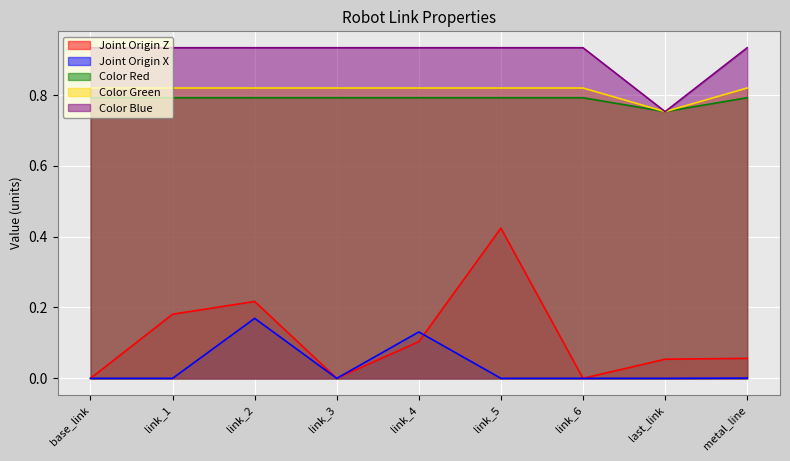

The value of Color Green at link_6 is 0.3. True or false?

False